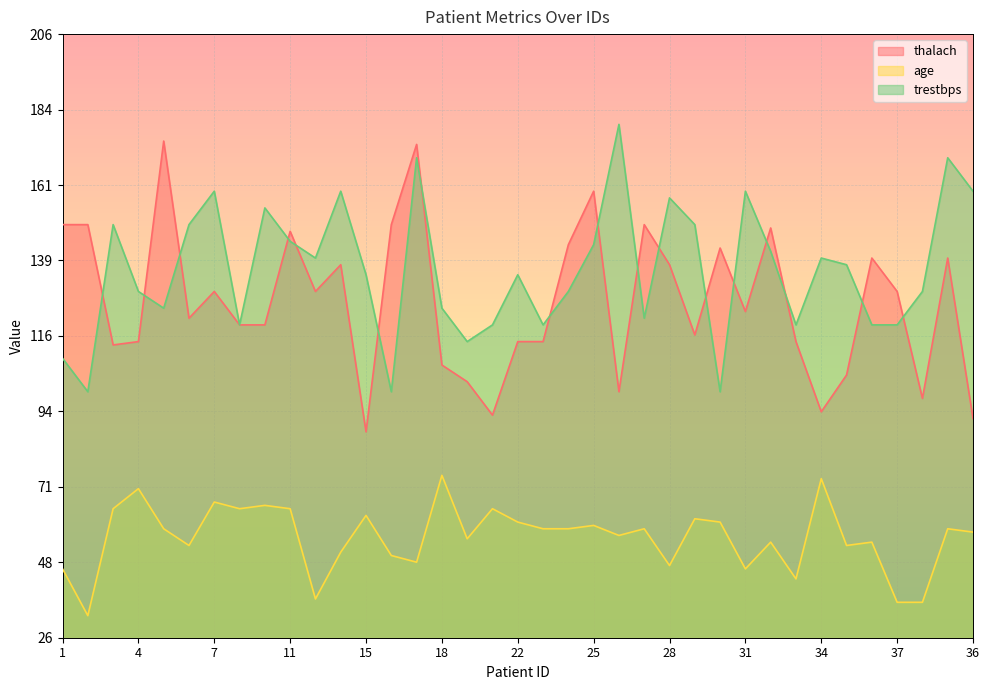

Rank the series at 35 from lowest to highest value.

age, thalach, trestbps